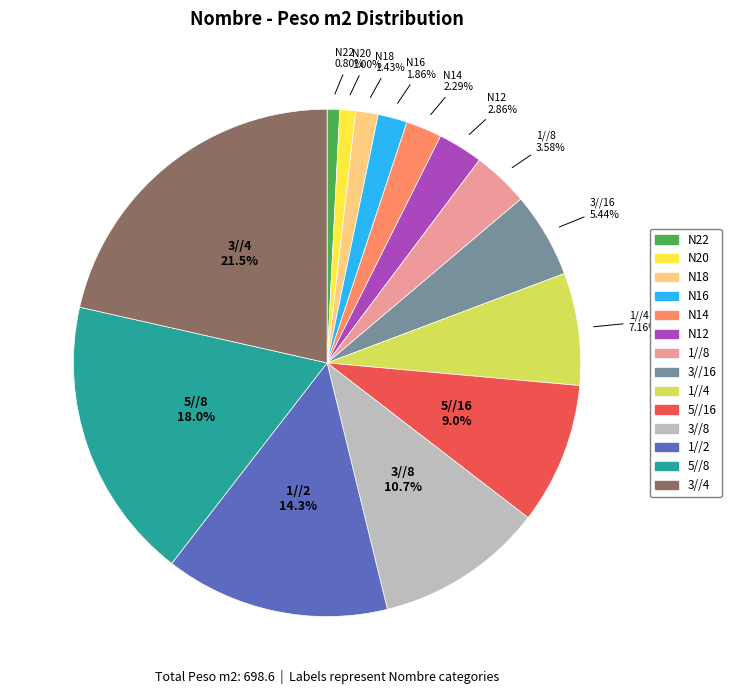

How many slices are in this pie chart?

14